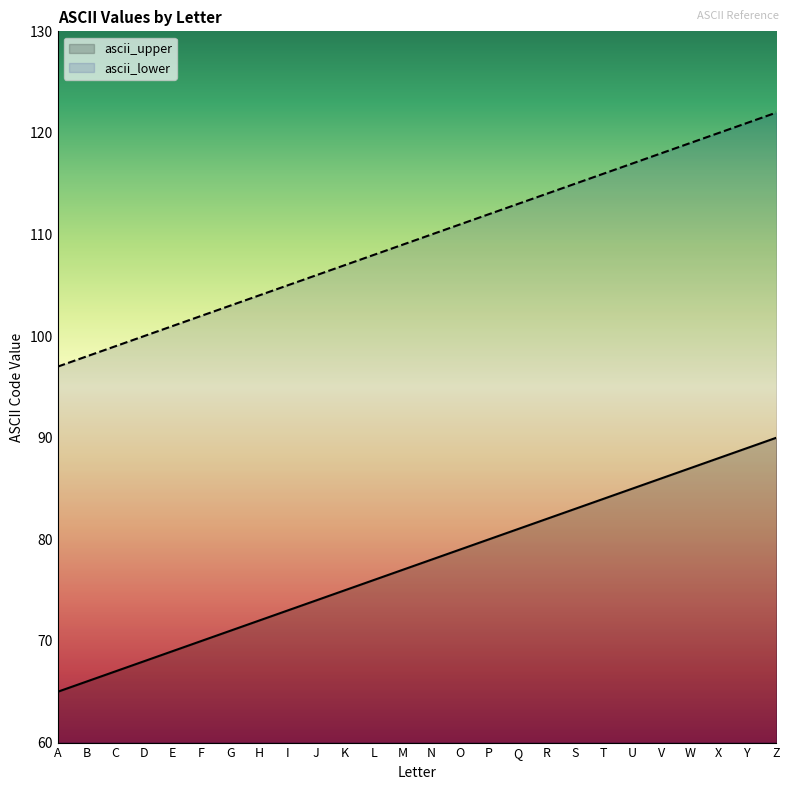

Which series has the largest total across all categories?

ascii_lower